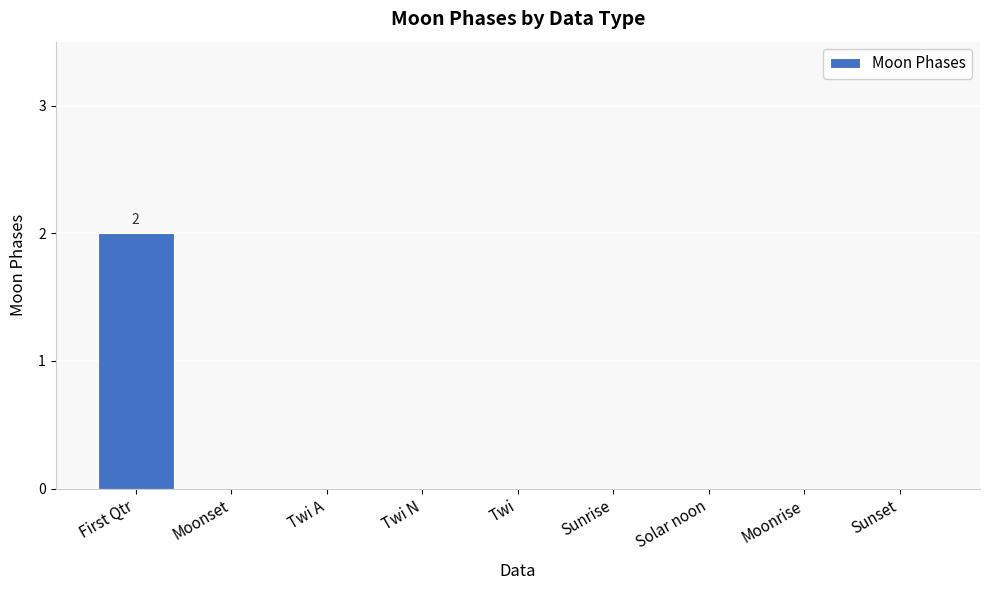

Are the bars horizontal?

No